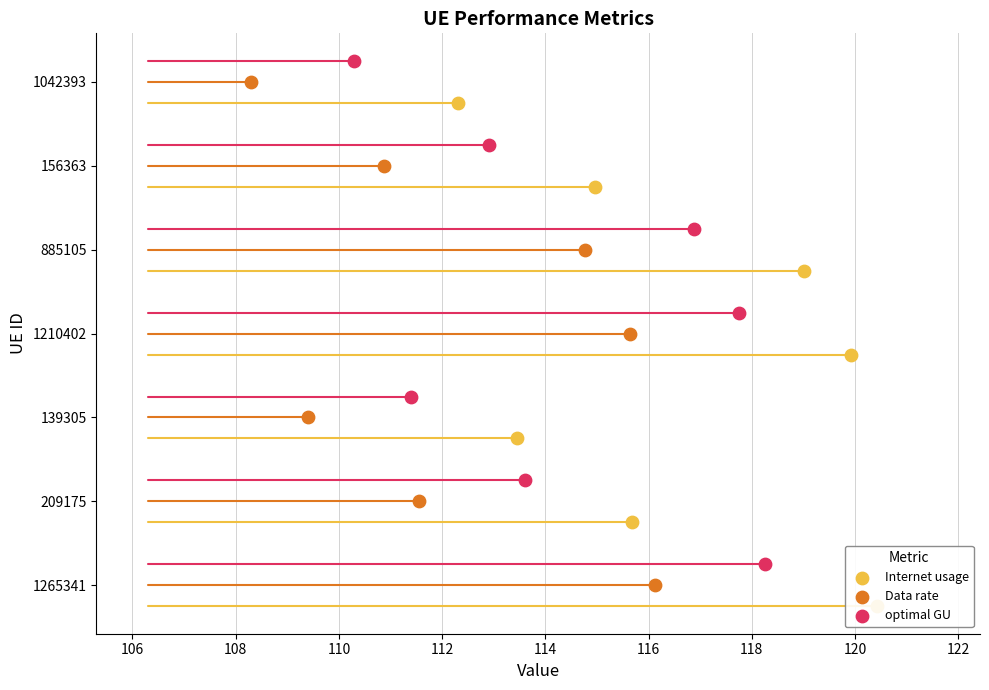

Is the value of Internet usage at 108 greater than the value of optimal GU at 116?

No